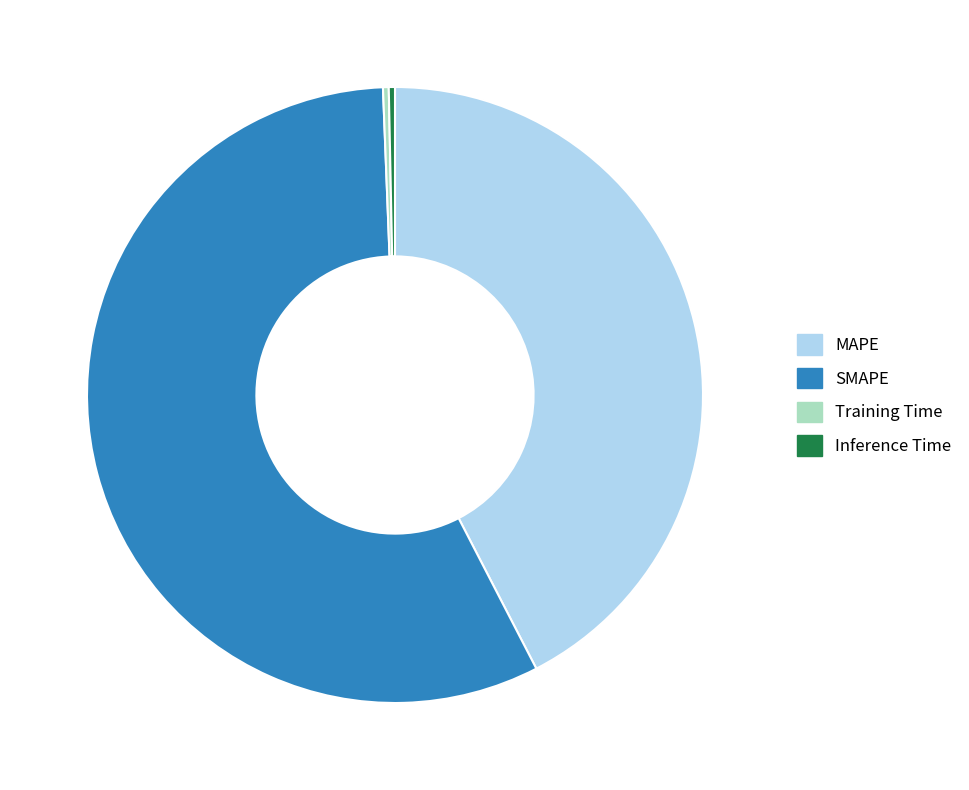

Does MAPE account for over 50% of the chart?

No